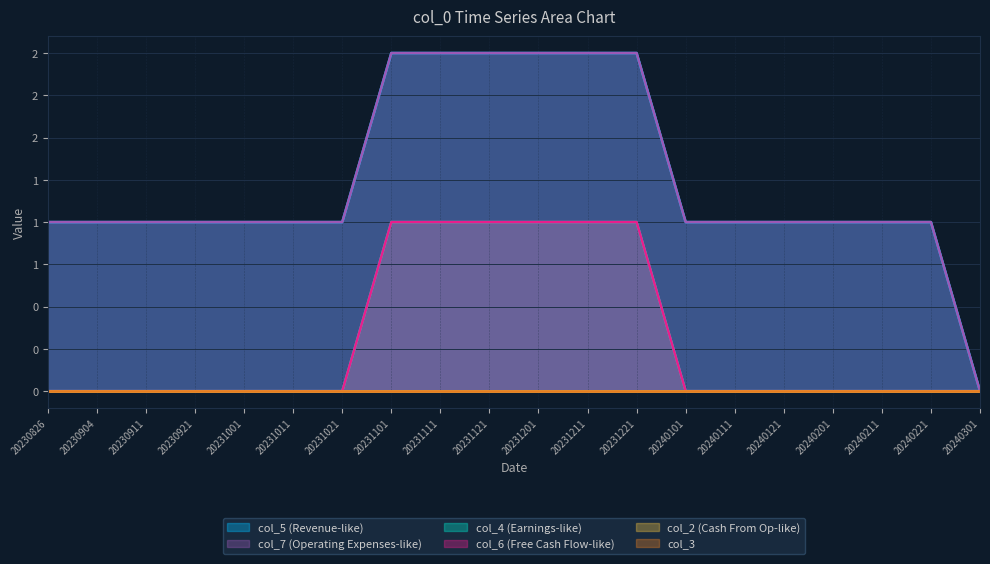

At which label is col_7 closest to 1?

20230826